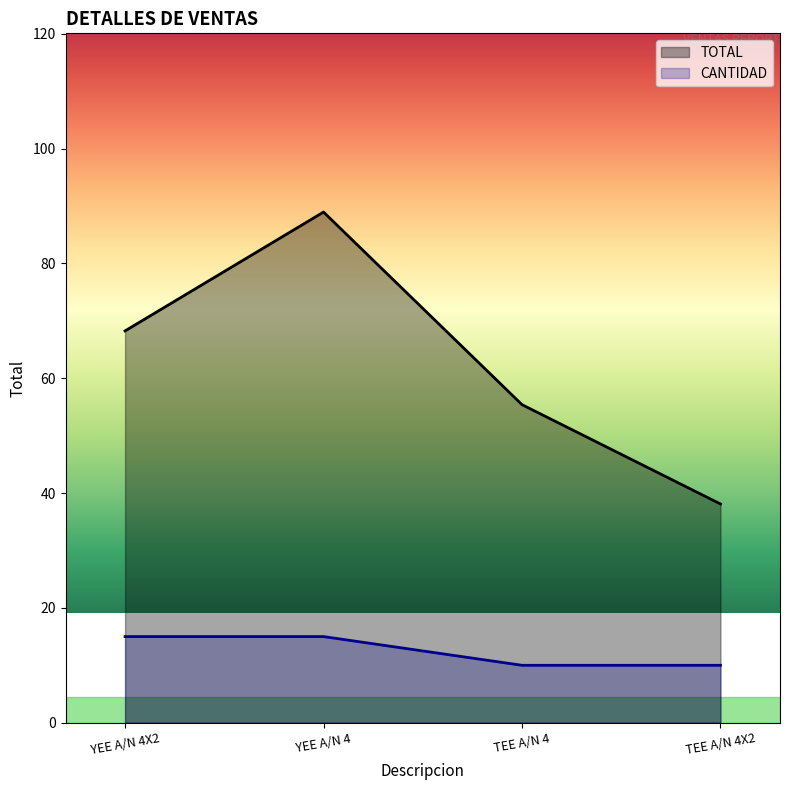

List the series in order of their peak value, highest first.

TOTAL, CANTIDAD